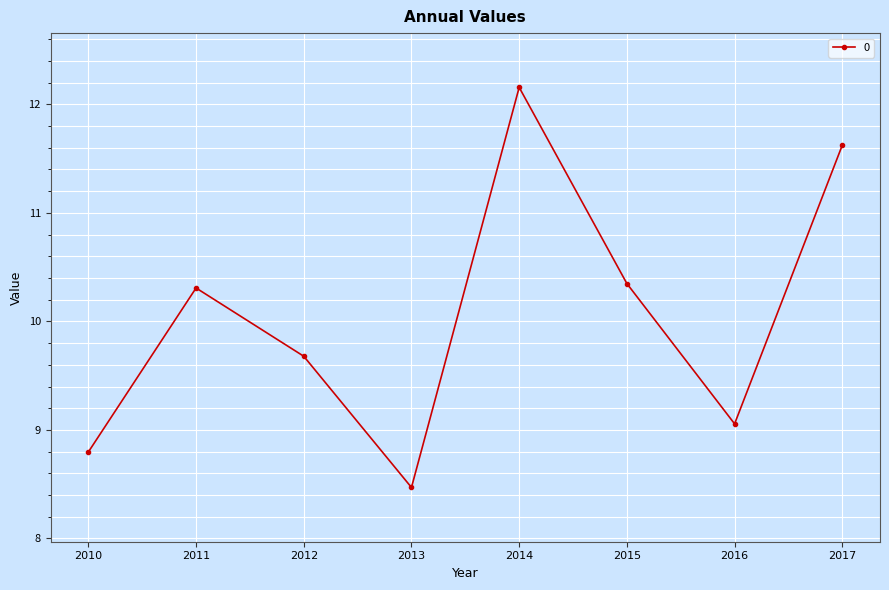

List the labels in order of value, smallest first.

2013, 2010, 2016, 2012, 2011, 2015, 2017, 2014